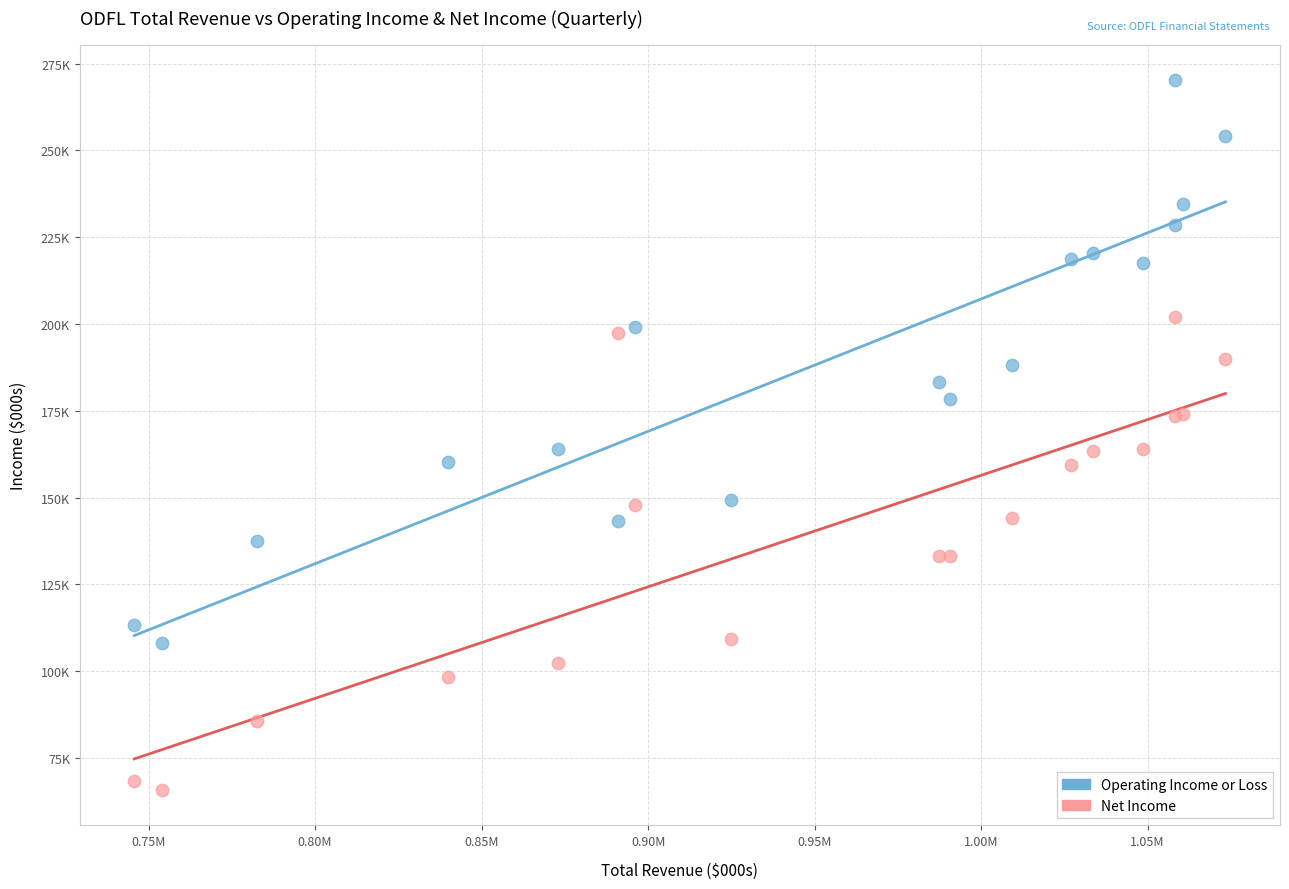

Which series reaches the minimum Y coordinate?

Net Income